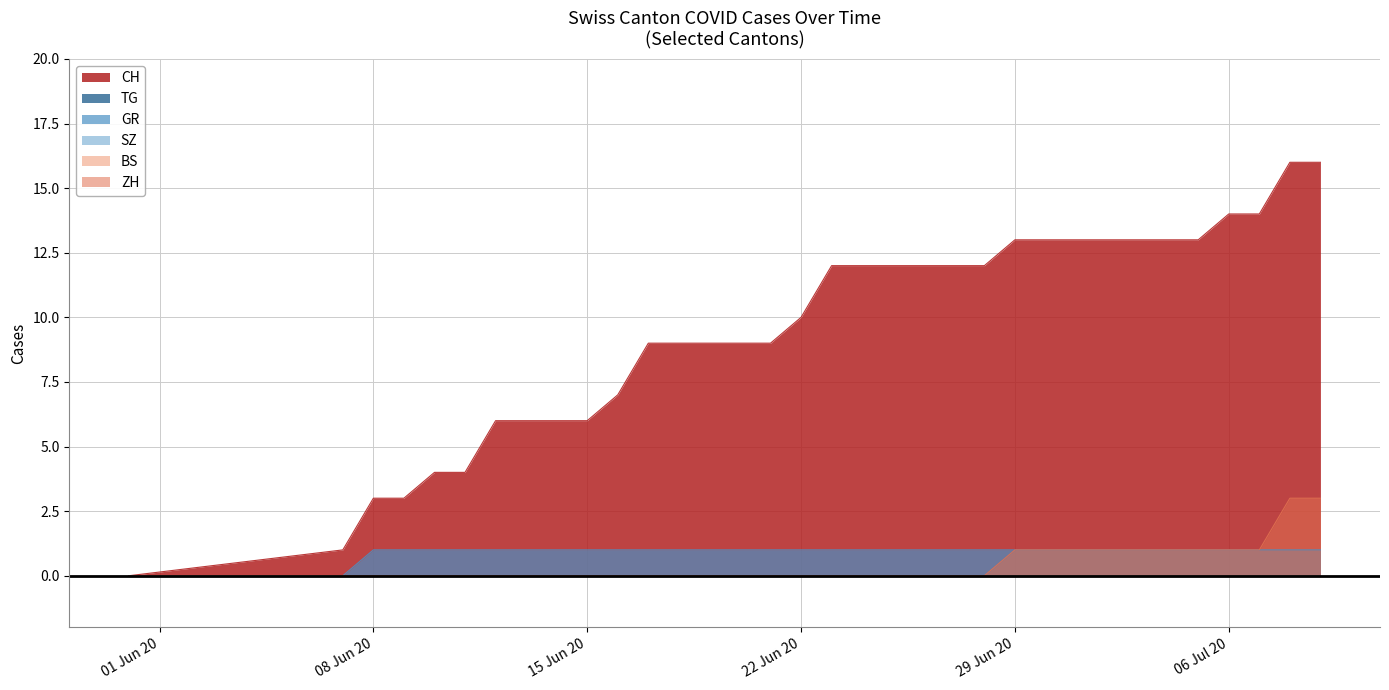

What position from the left is 2020-06-12?

7